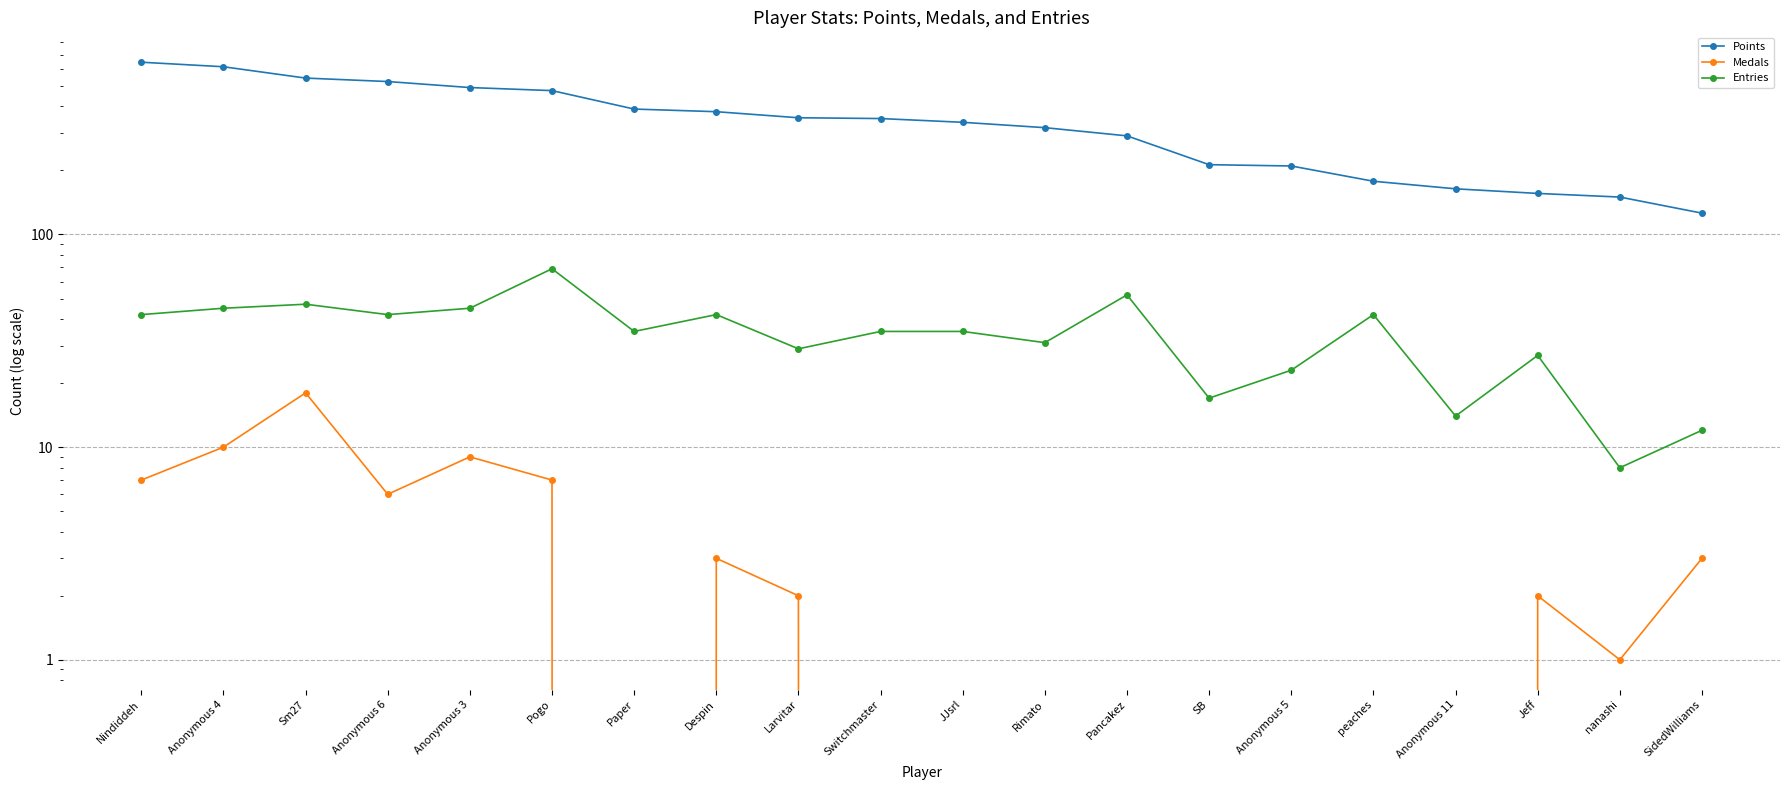

What is the spread (max minus min) of values at Pogo?

468